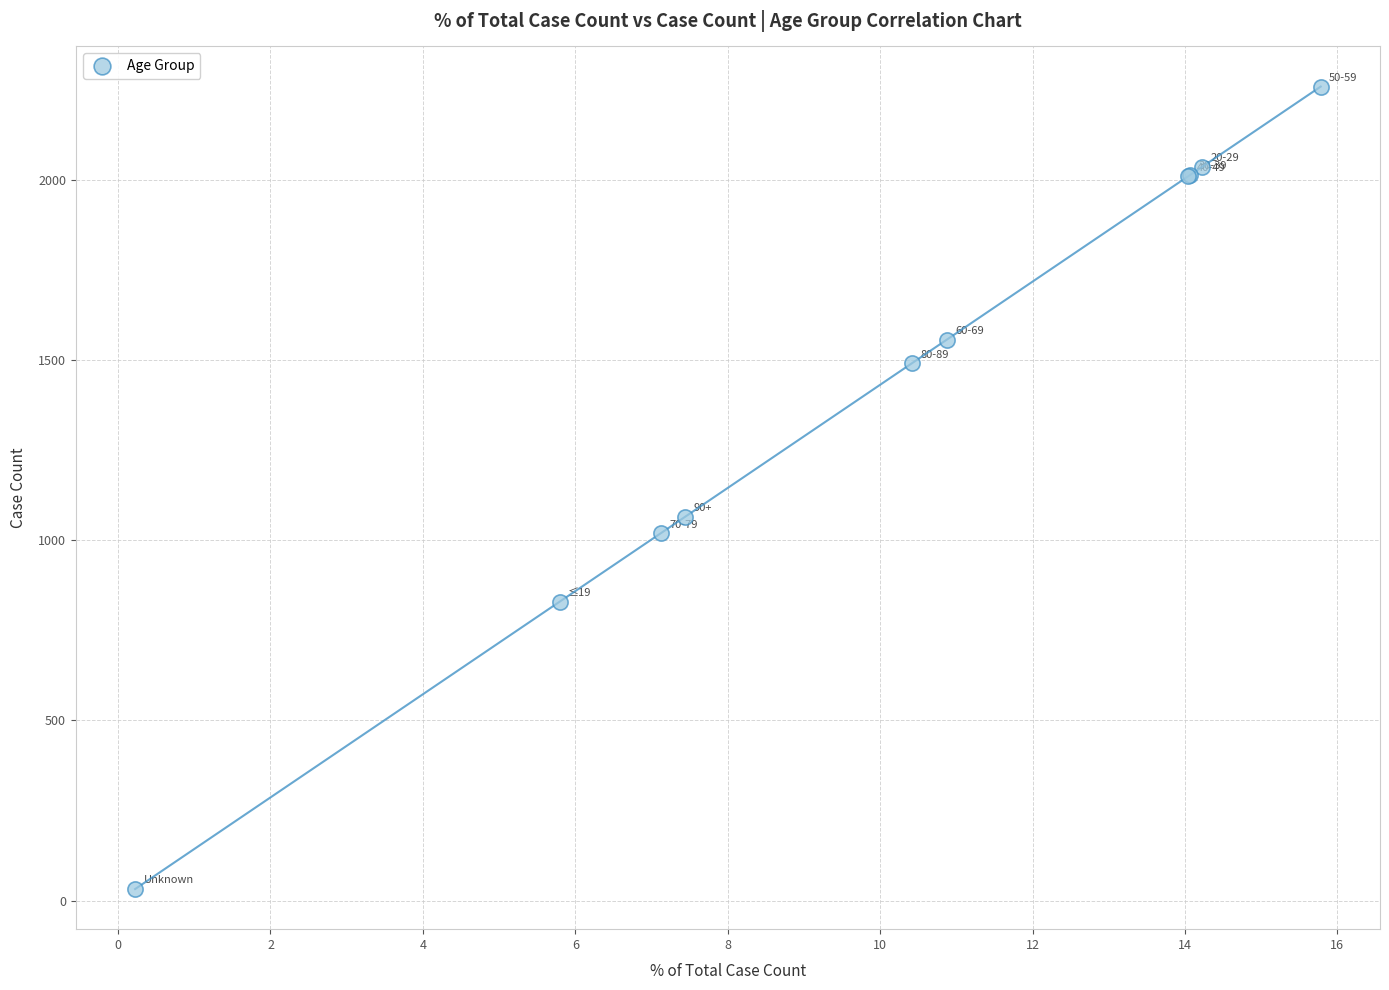

What Y value in the scatter plot is closest to 1146?

1066